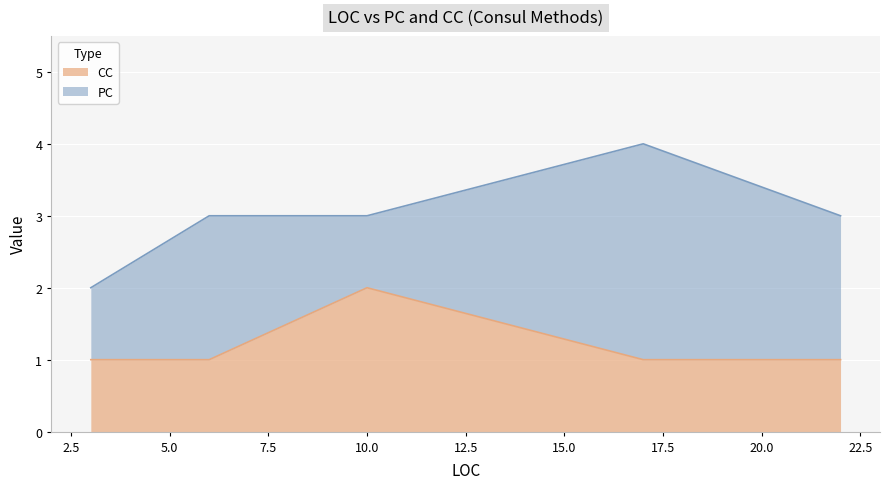

Rank the series at 6 from lowest to highest value.

CC, PC